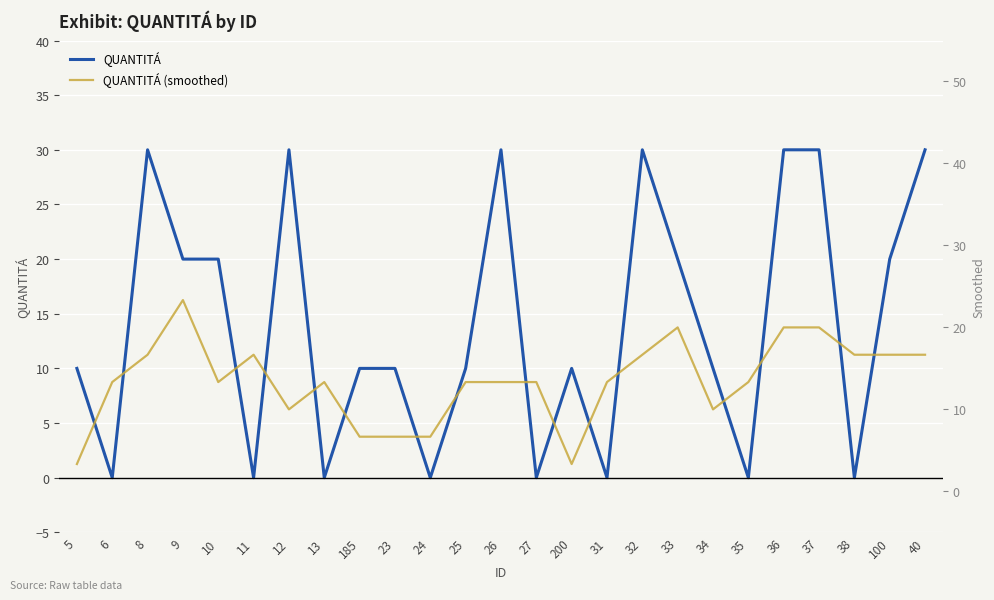

What is the approximate value of QUANTITÁ at 36?

30